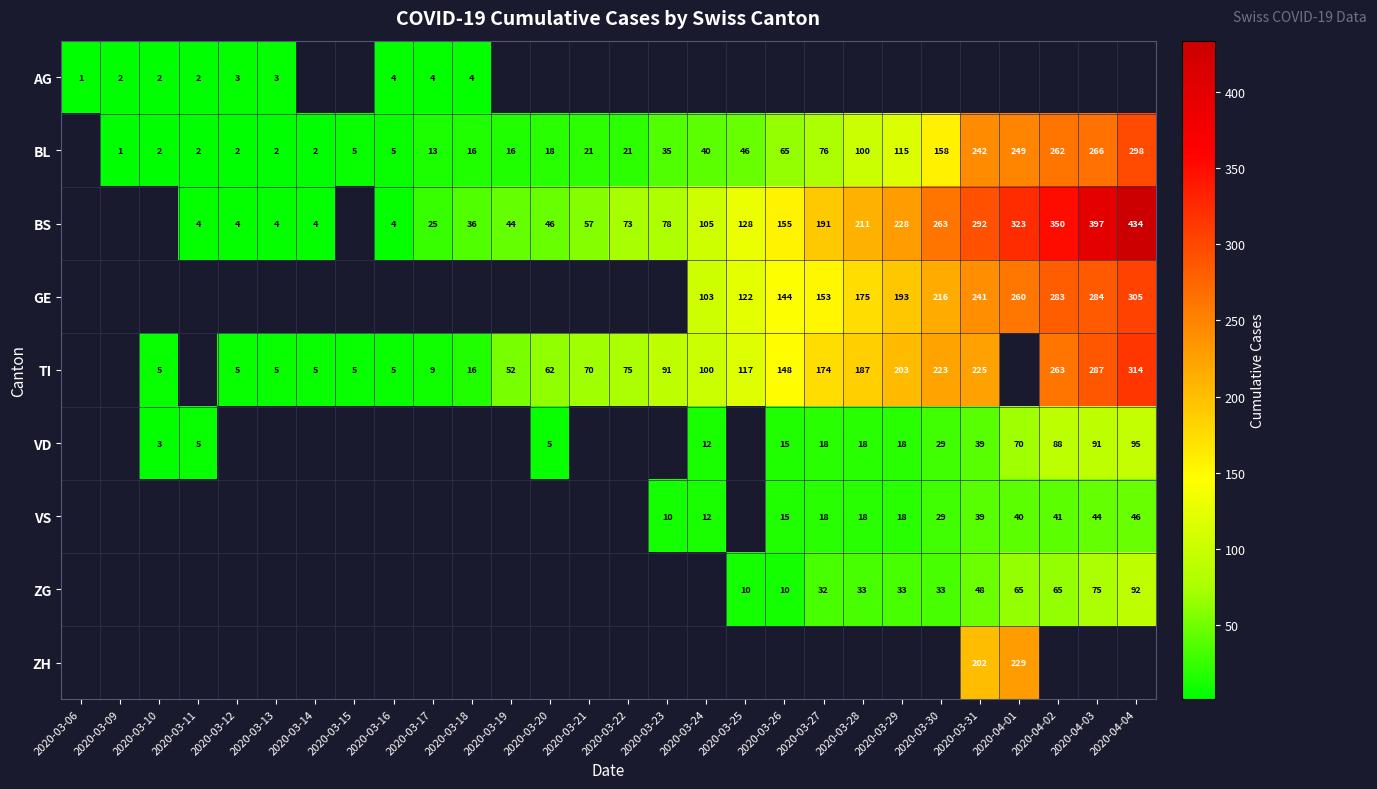

The VD series shows 20 at 2020-03-24. True or false?

False